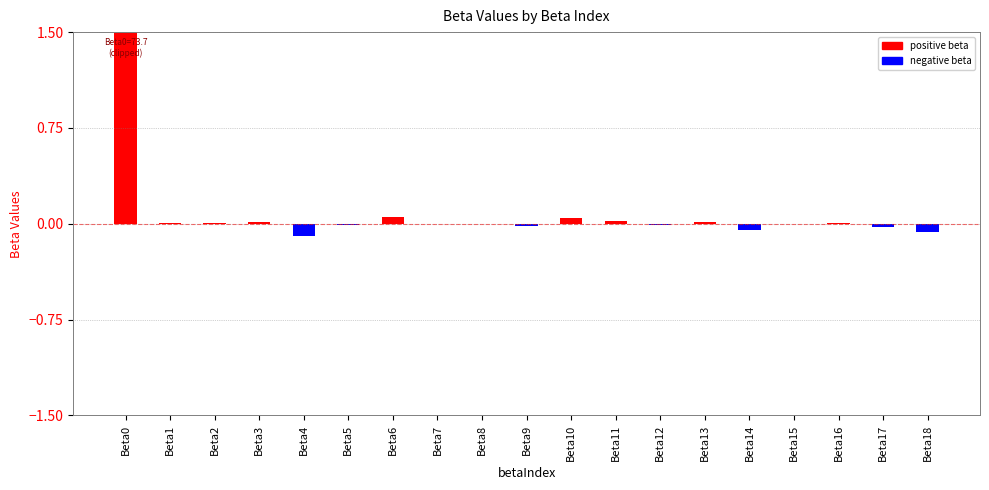

What is the maximum value shown in the chart?

73.7